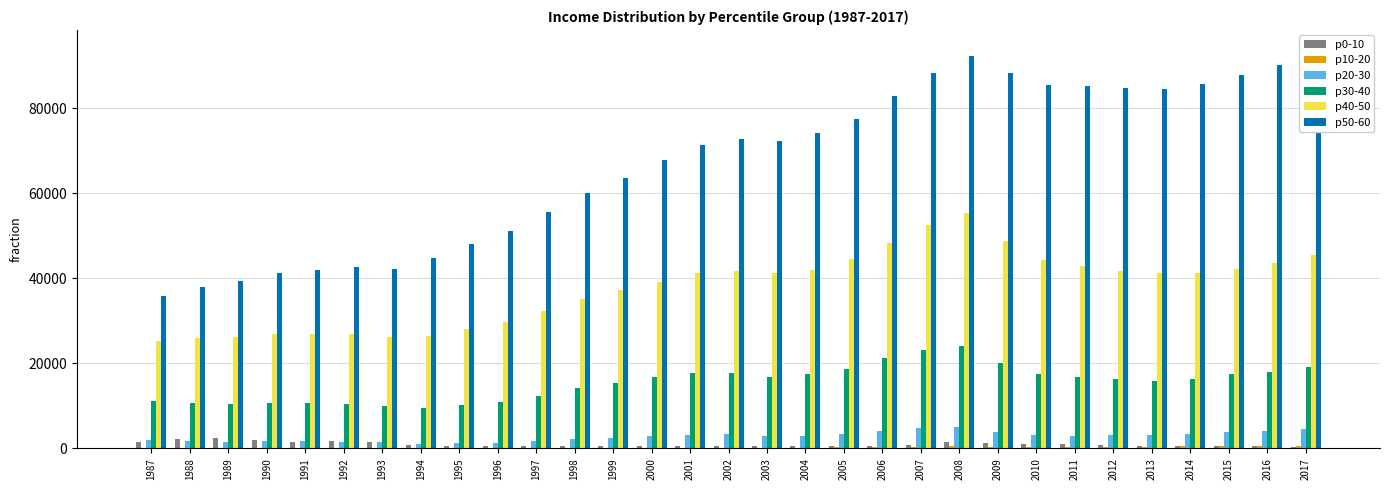

How many categories are shown in the chart?

31